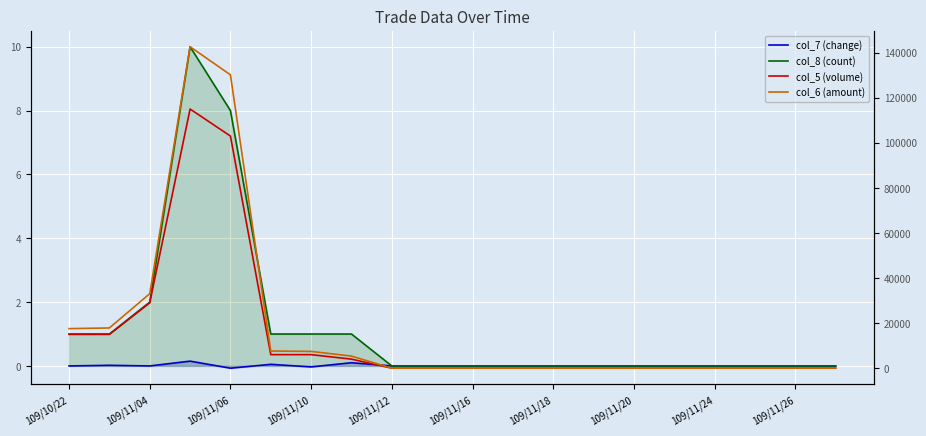

Is this an area chart (filled region under the line)?

No